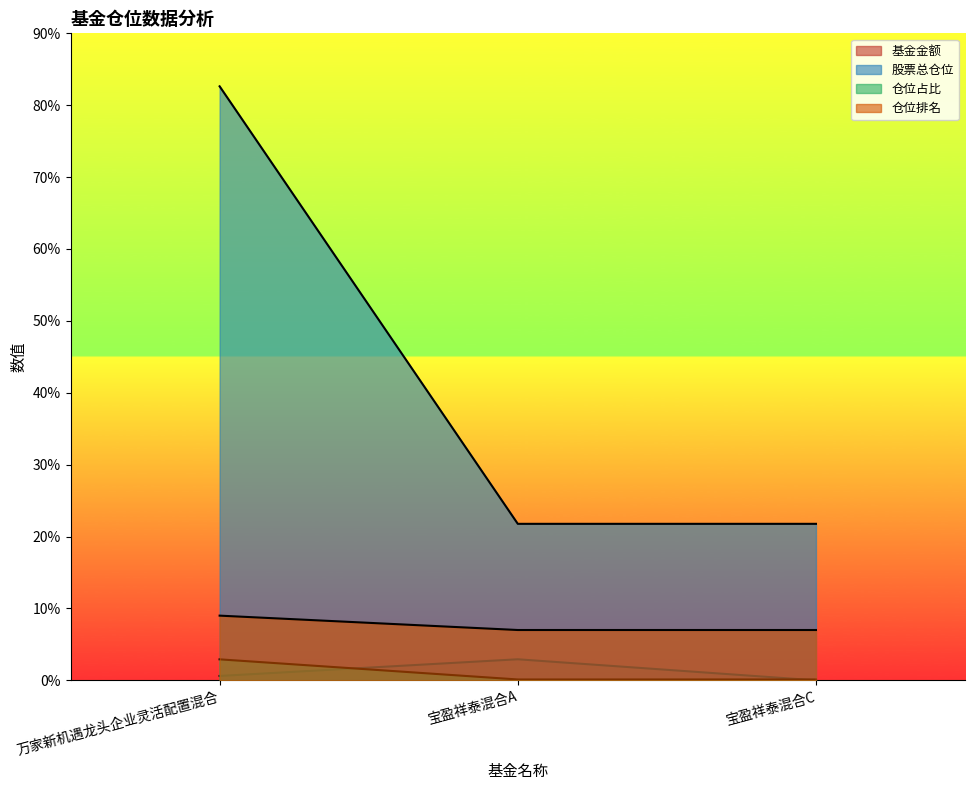

The 股票总仓位 series shows 13.6 at 宝盈祥泰混合C. True or false?

False